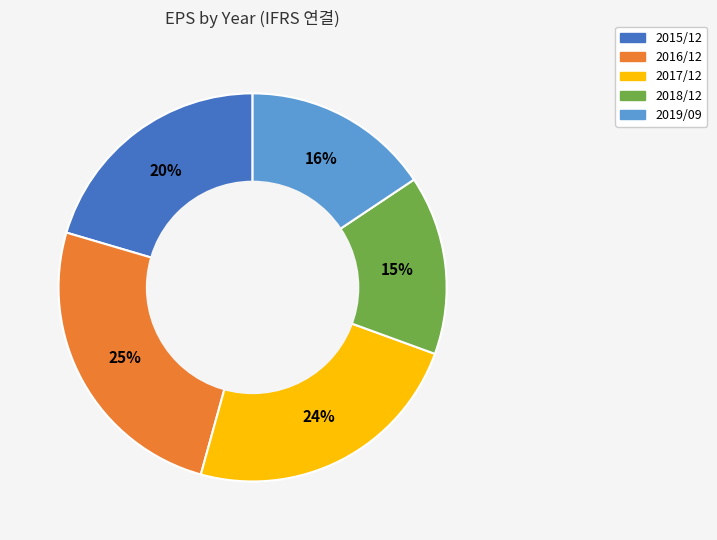

Which category has the smallest portion of the pie?

2018/12